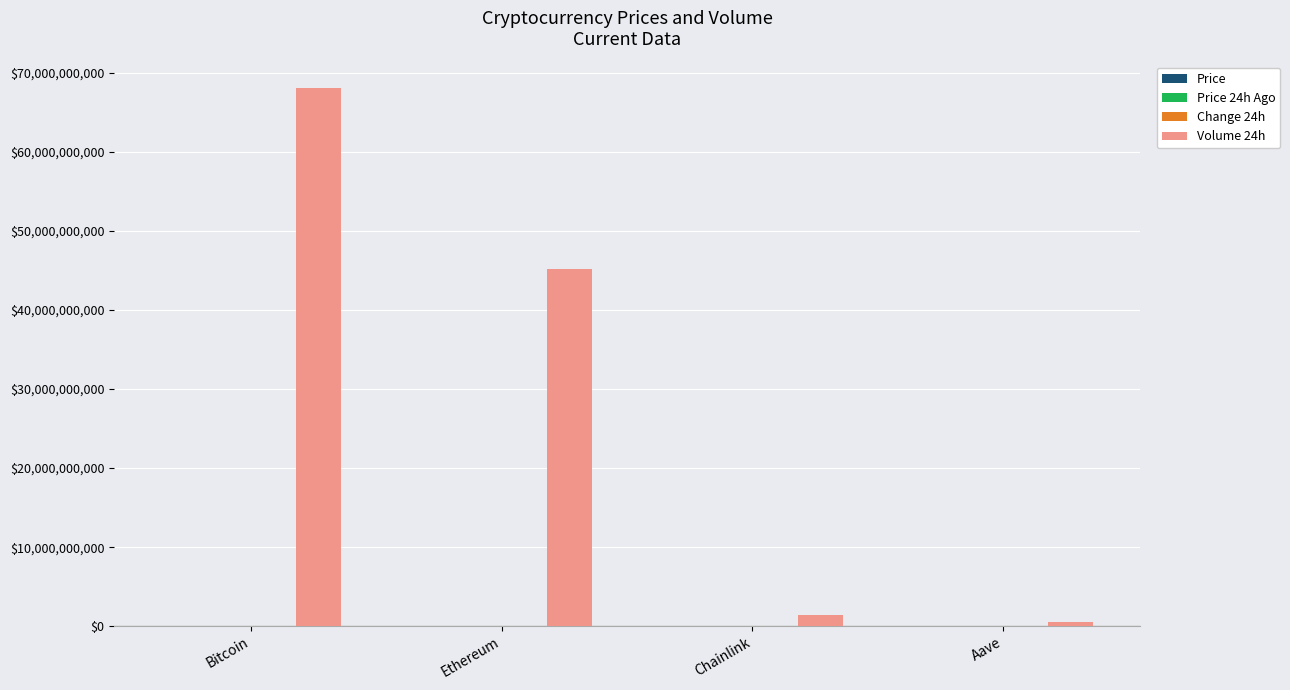

Which label corresponds to the largest value in the chart?

Bitcoin